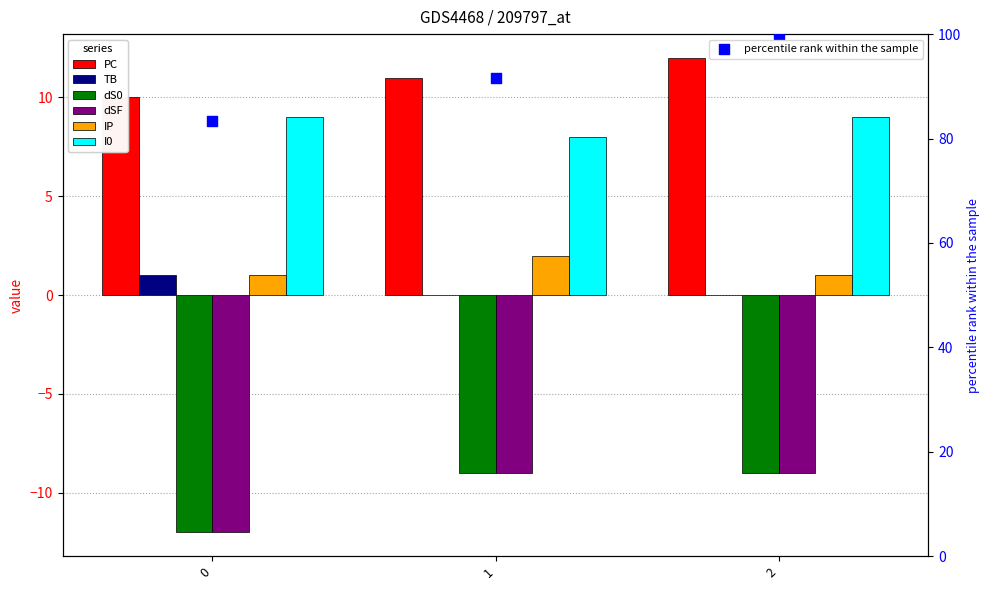

At how many categories does at least one series exceed 5?

3